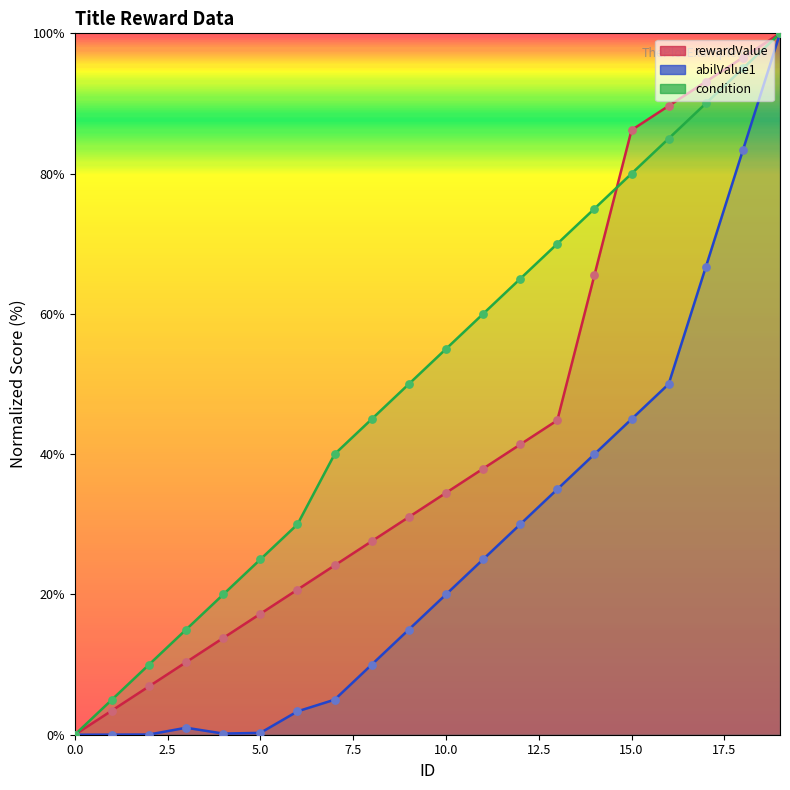

At how many categories does at least one series exceed 26?

14